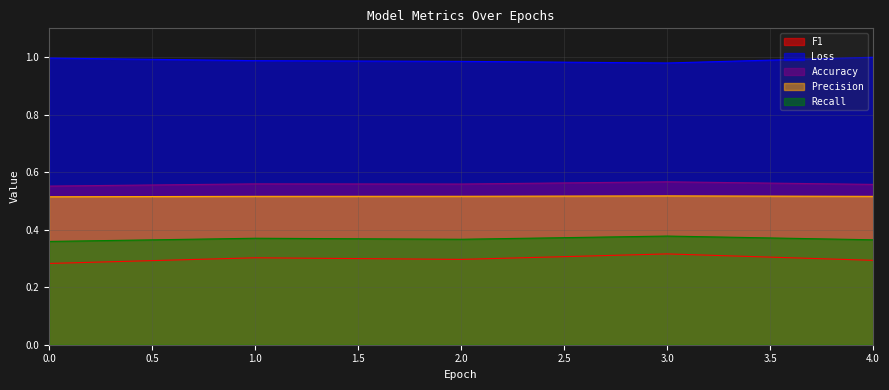

Reading right to left, transcribe all the data shown in this chart.

F1: 0.3	0.3	0.3	0.3	0.3
Loss: 1.0	1.0	1.0	1.0	1.0
Accuracy: 0.6	0.6	0.6	0.6	0.6
Precision: 0.5	0.5	0.5	0.5	0.5
Recall: 0.4	0.4	0.4	0.4	0.4